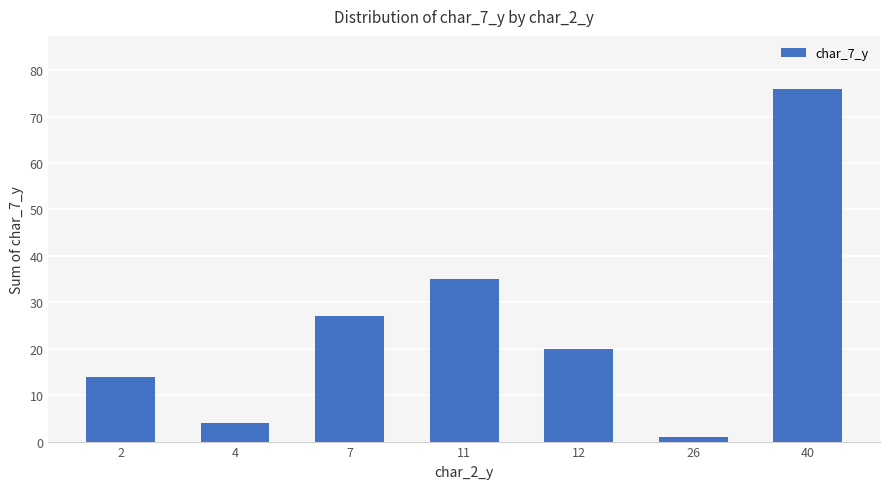

List the labels in order of value, smallest first.

26, 4, 2, 12, 7, 11, 40